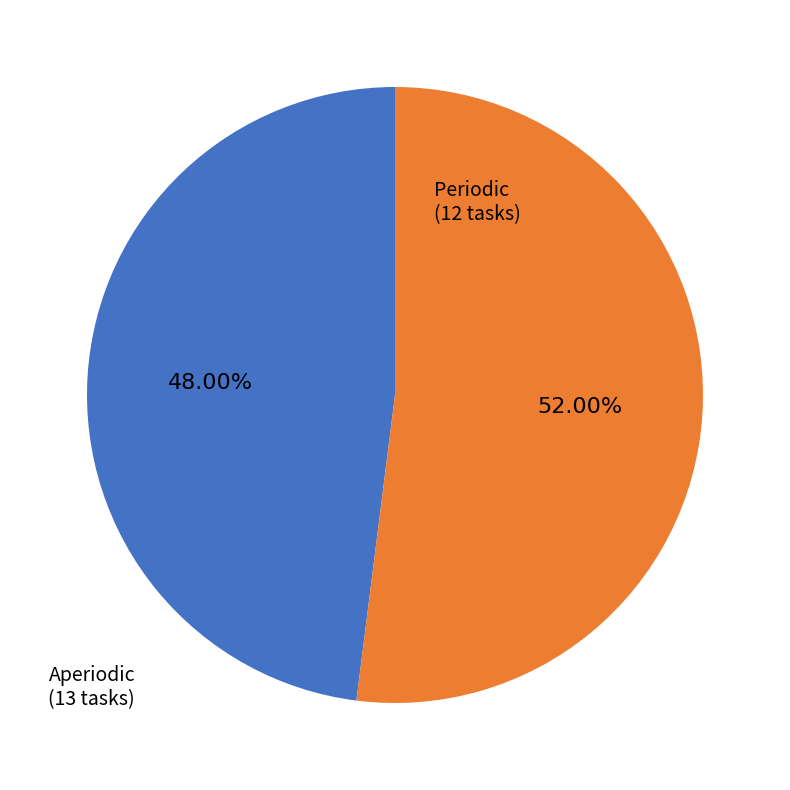

Does any single category account for the majority?

Yes